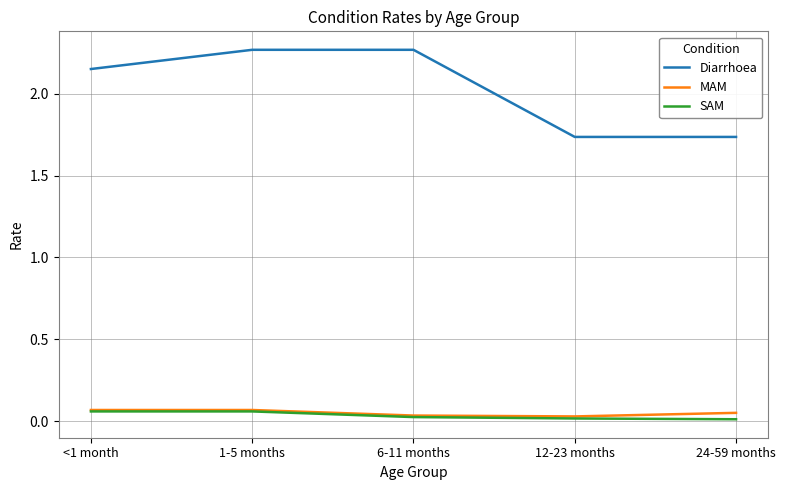

What position from the left is 1-5 months?

2